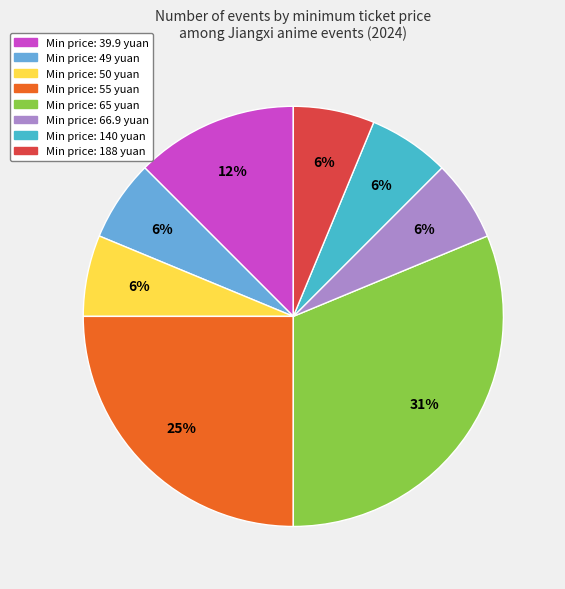

Is there a majority slice in this chart?

No